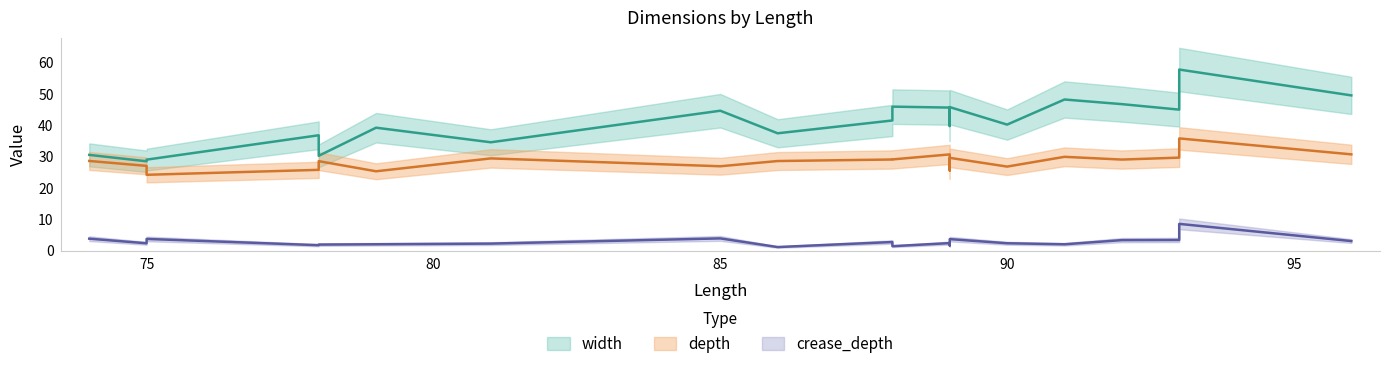

What are all the series names shown in the legend?

width, depth, crease_depth